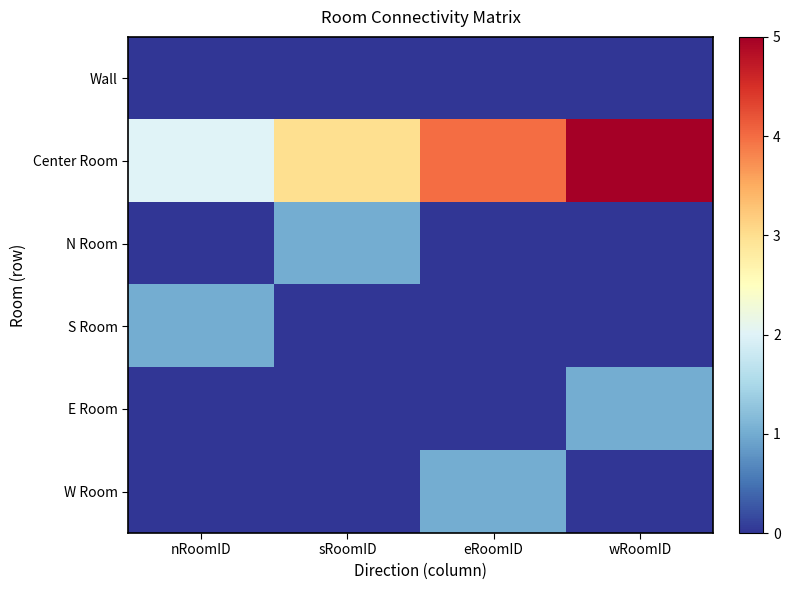

Which series has the largest range (max minus min)?

Center Room